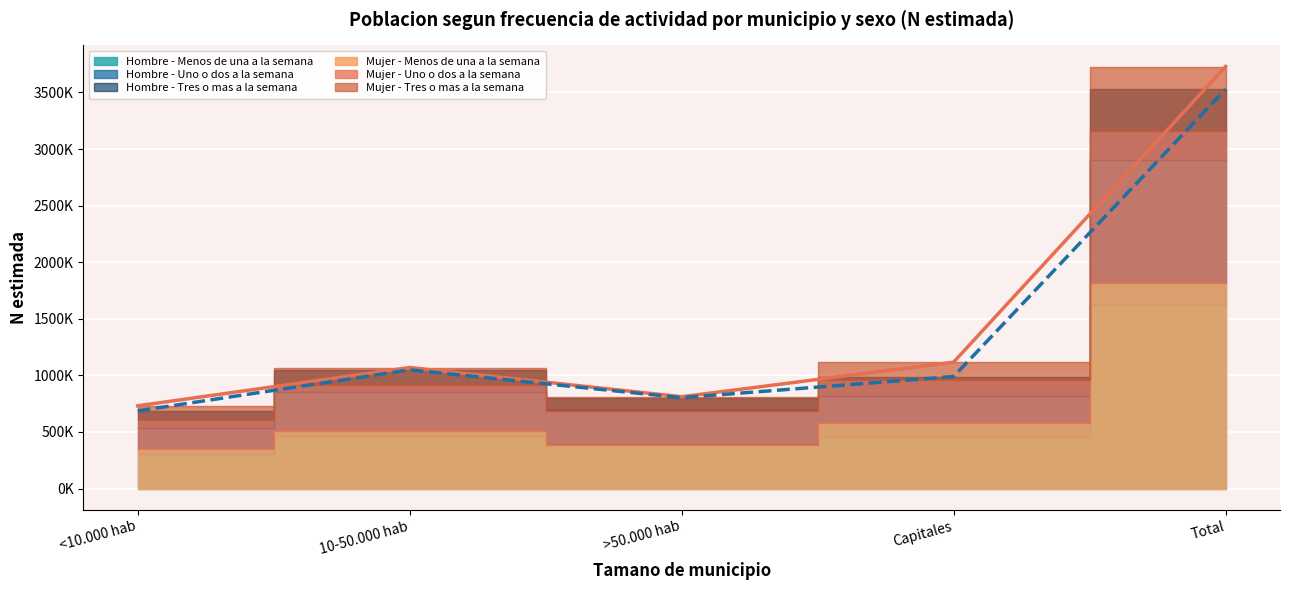

What is the label of the 4th point from the left?

Capitales